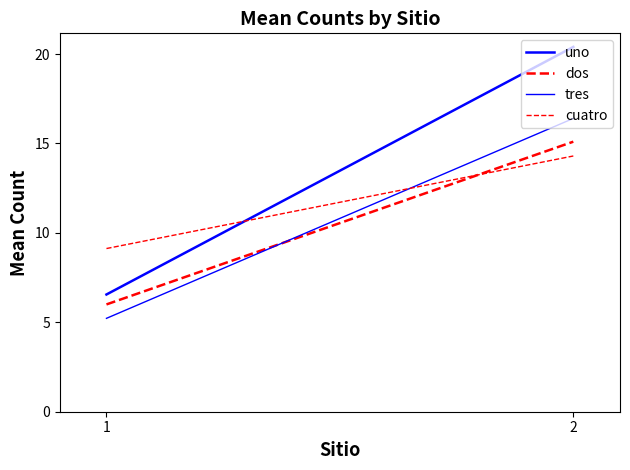

Which series has the widest spread of values?

uno